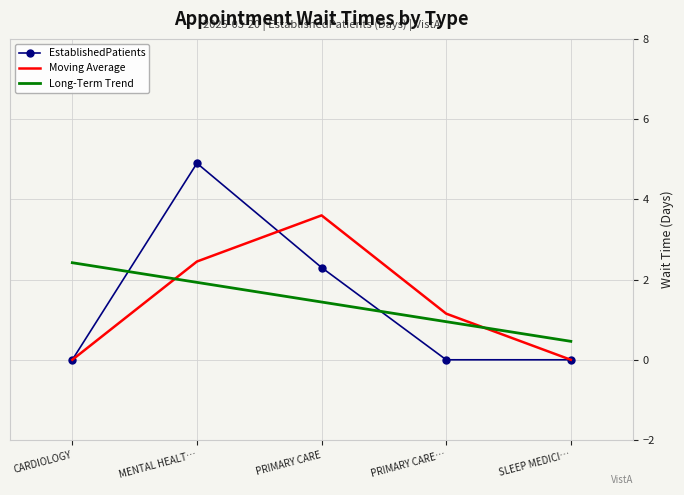

True or false: EstablishedPatients has a value of 2.5 at SLEEP MEDICI….

False